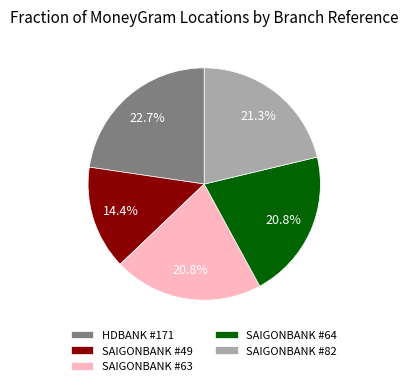

What is the total percentage of SAIGONBANK #82 and SAIGONBANK #49?

35.7%